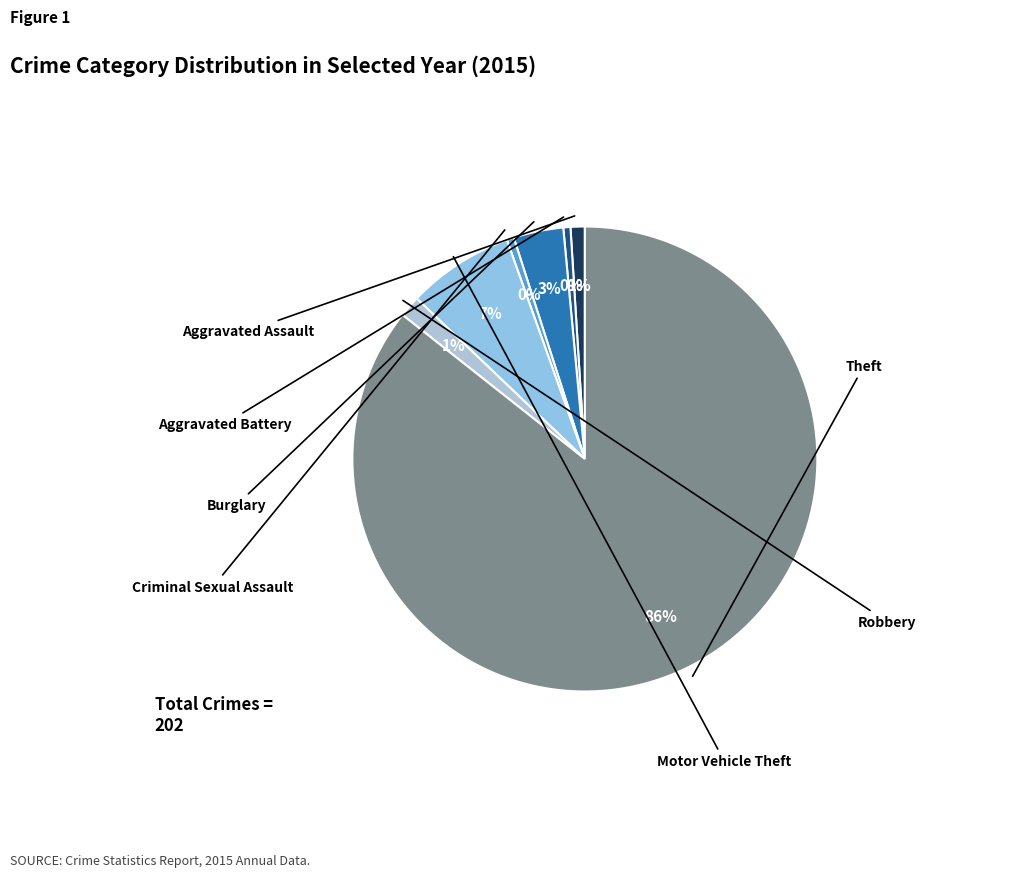

How many segments does this pie chart have?

7